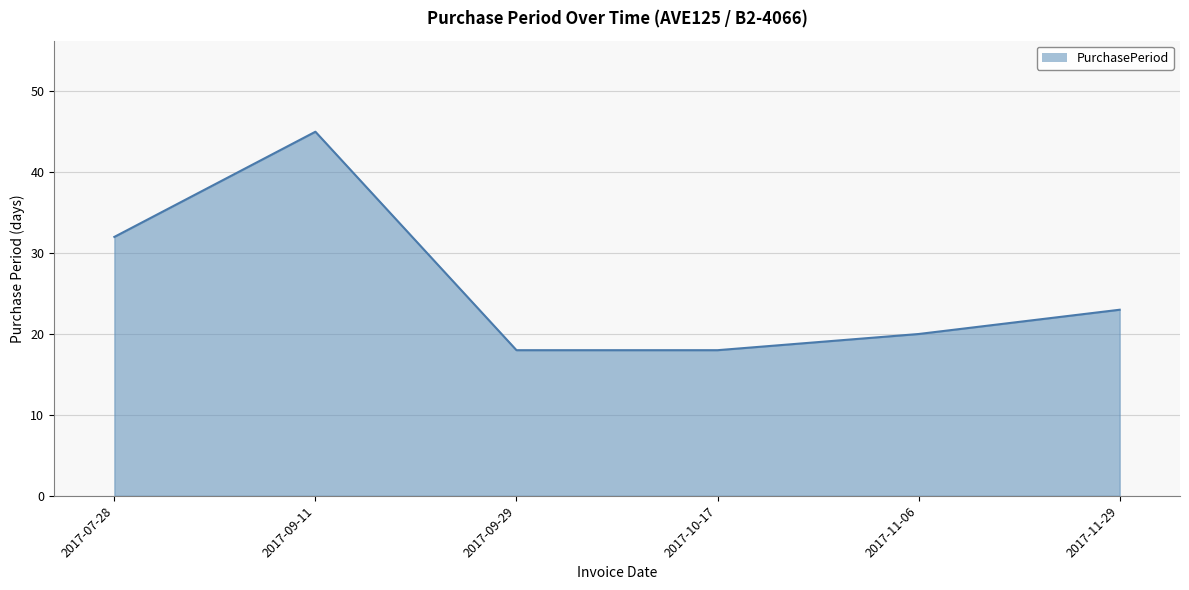

Which label corresponds to the largest value in the chart?

2017-09-11